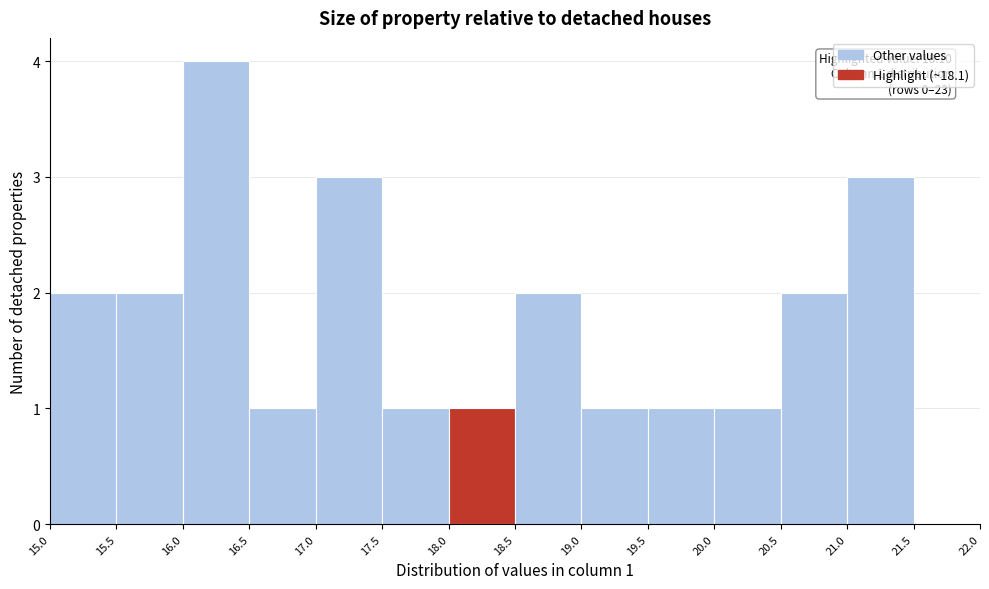

Which range on the x-axis has the tallest bar?

16.0 to 16.5